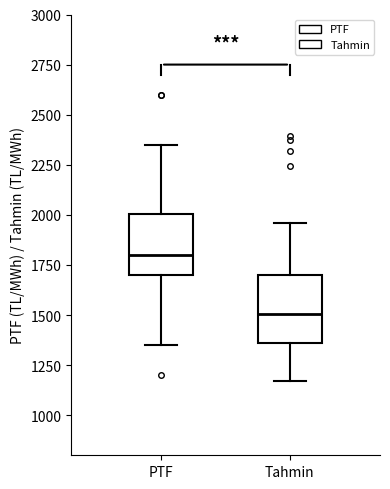

Reading left to right, read every box against the y-axis: the position of its median line, the range the box covers, and the ends of its whiskers. The values are not printed on the chart, so give them approximately, as read against the axis.

PTF: median 1800, box 1700 to 2000, whiskers 1350 to 2350
Tahmin: median 1500, box 1350 to 1700, whiskers 1150 to 1950